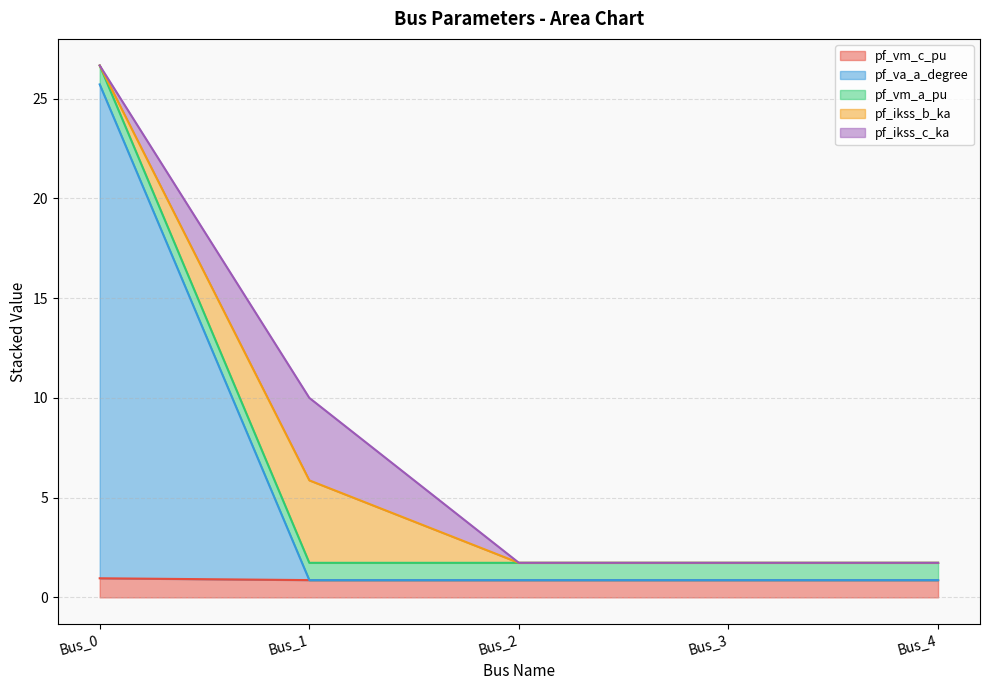

True or false: pf_vm_a_pu and pf_va_a_degree intersect in this chart.

False